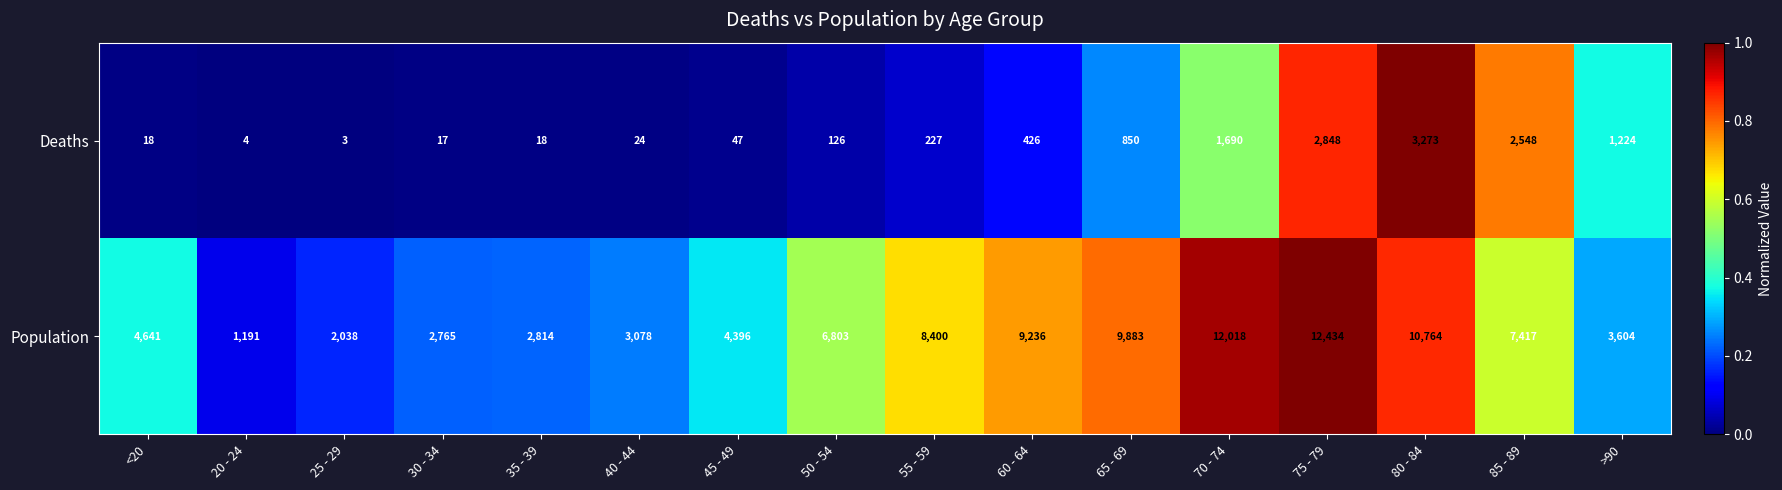

Which series has the largest total across all categories?

Population